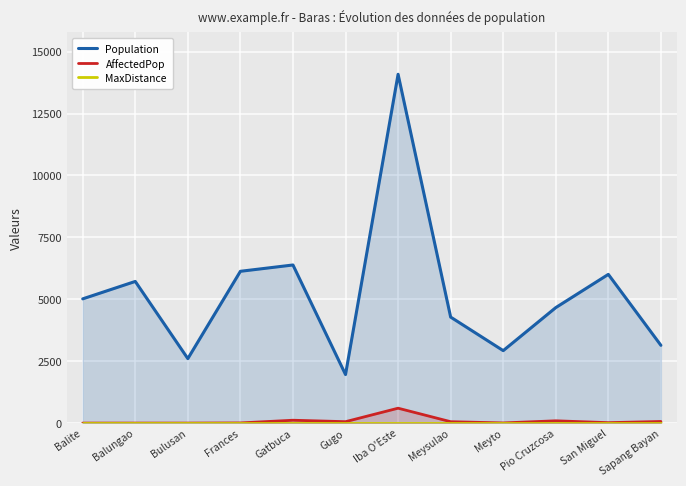

Is the value of AffectedPop at Meysulao greater than the value of Population at Iba O'Este?

No